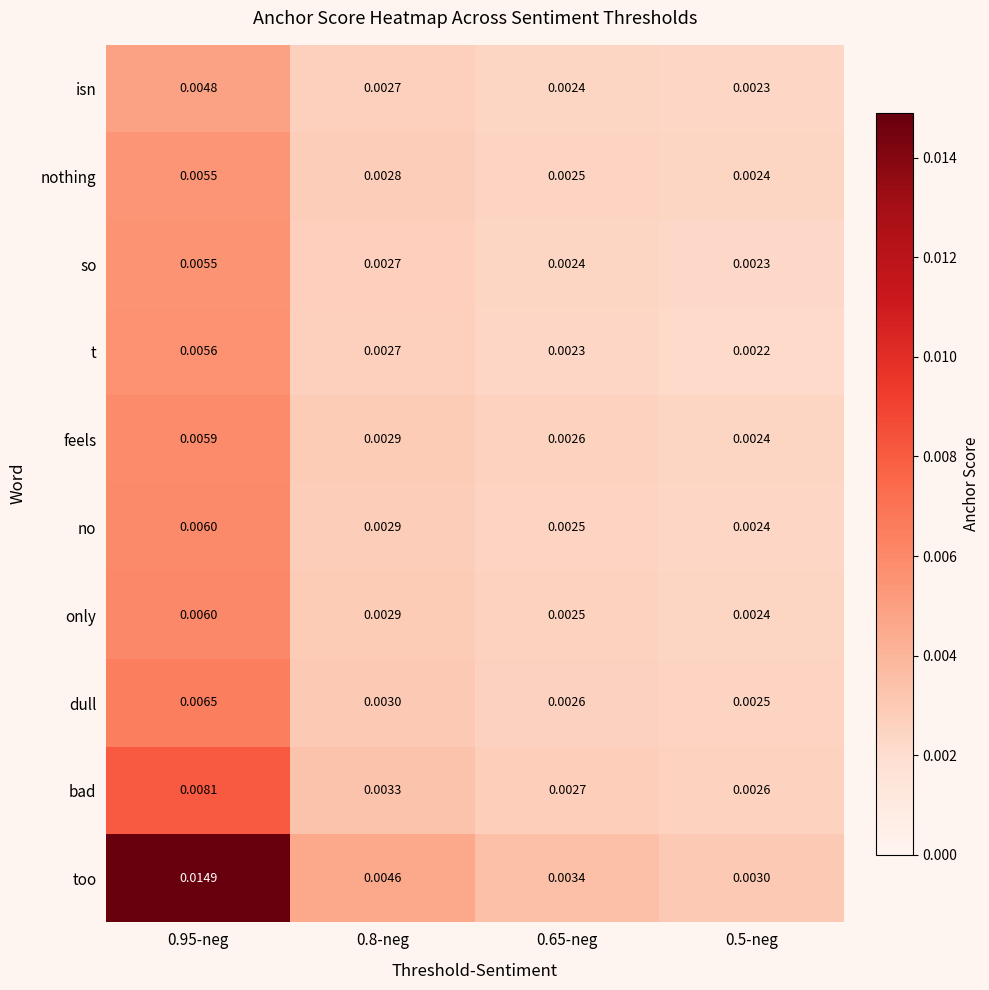

Which series has the largest range (max minus min)?

too